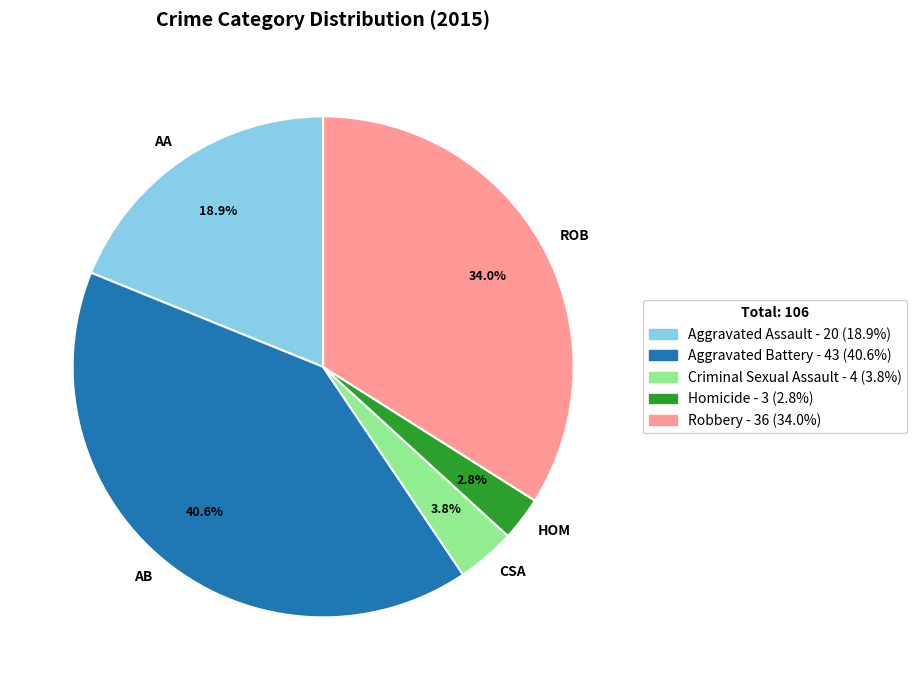

Which has a higher value, ROB or AA?

ROB